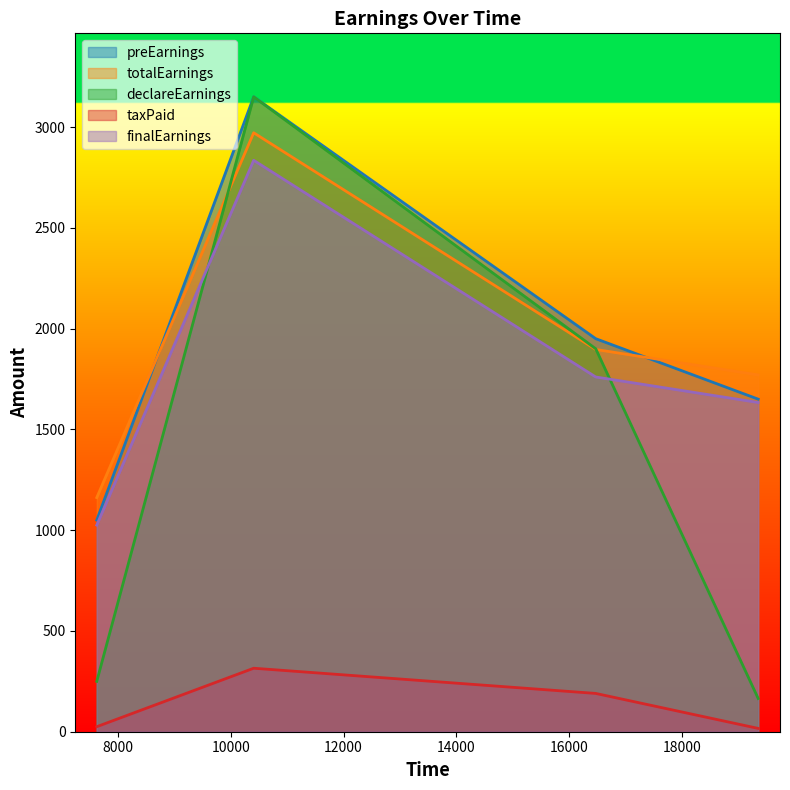

Is the value of declareEarnings at 19354 greater than the value of preEarnings at 16473?

No